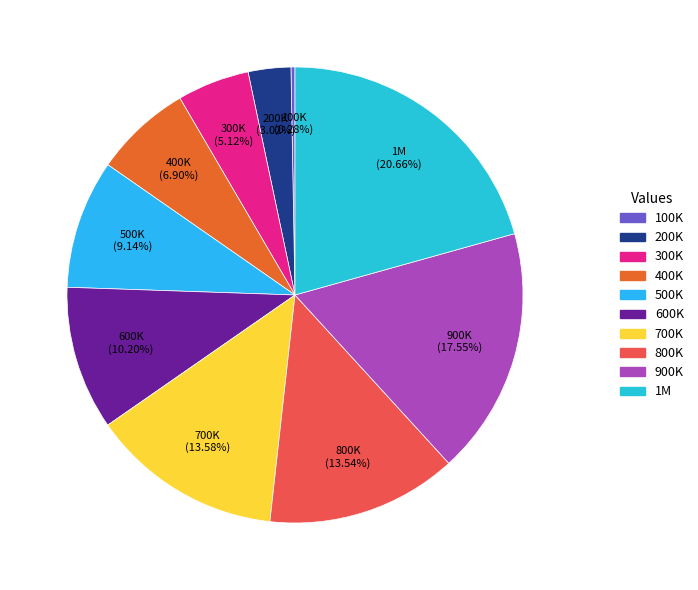

How many slices are in this pie chart?

10